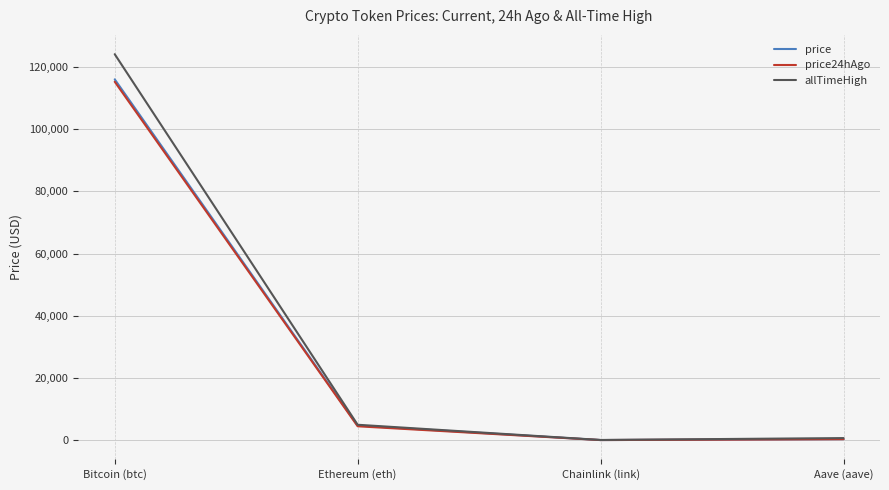

Is the value of price24hAgo at Bitcoin (btc) greater than the value of price at Chainlink (link)?

Yes